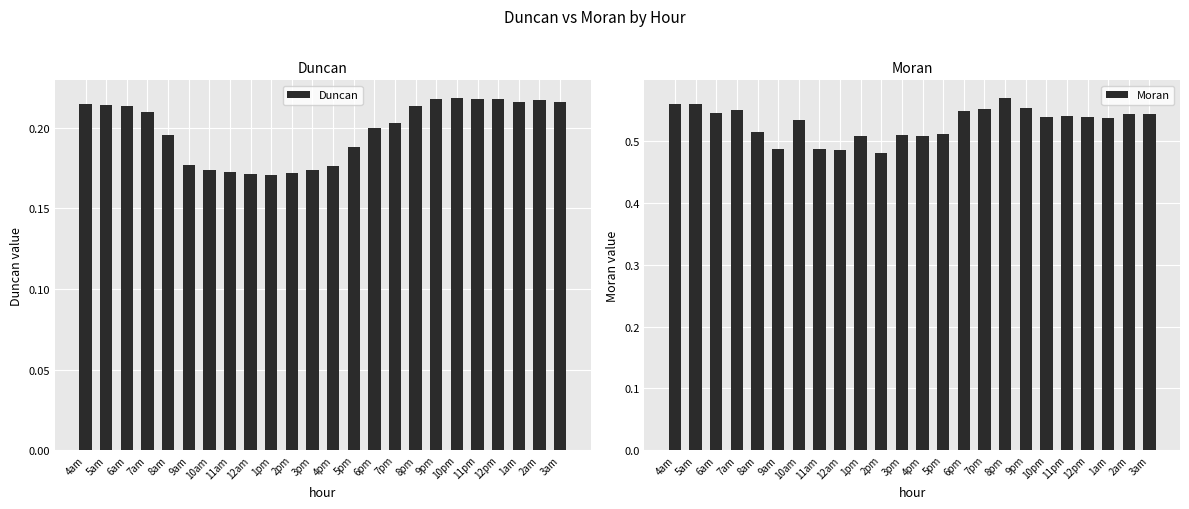

How many distinct data groups are displayed?

2